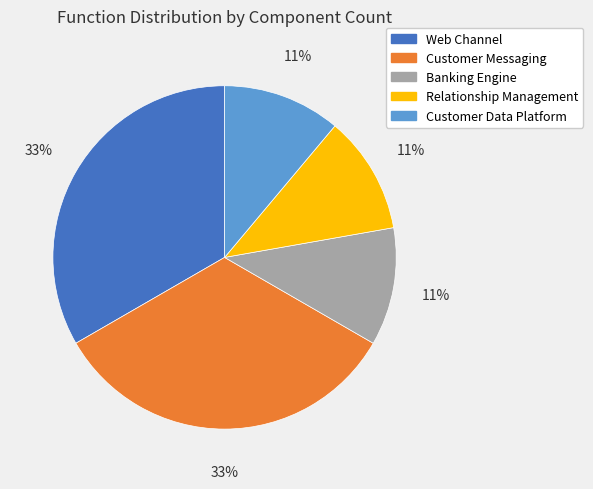

Does Banking Engine represent more than half of the total?

No